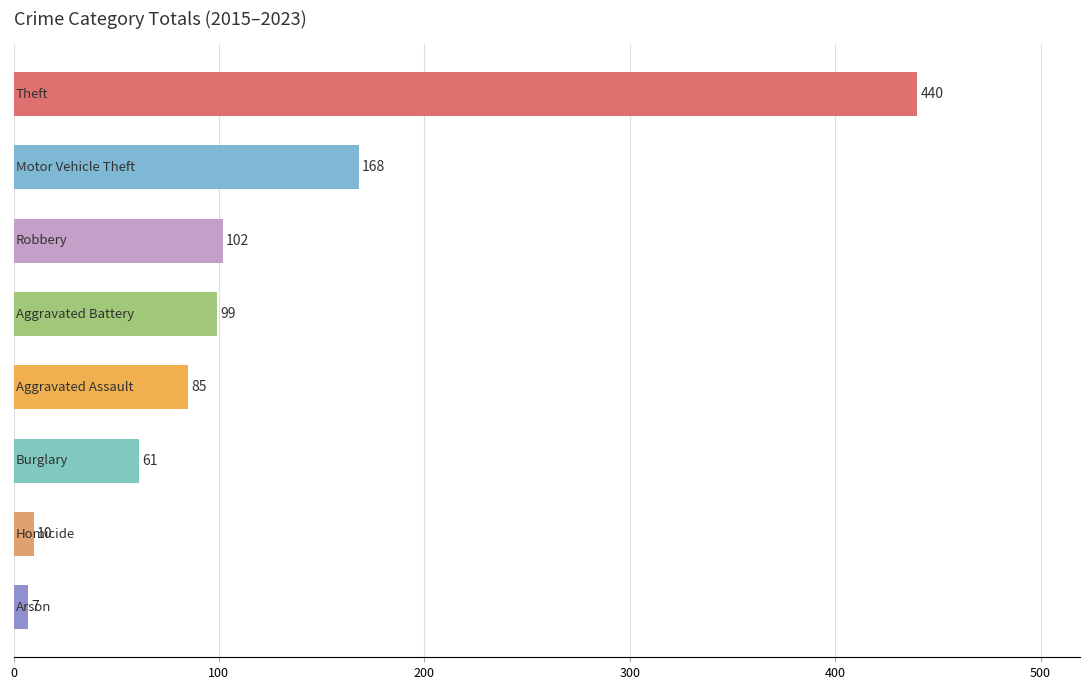

Reading top to bottom, list all the values displayed in this chart.

440	168	102	99	85	61	10	7